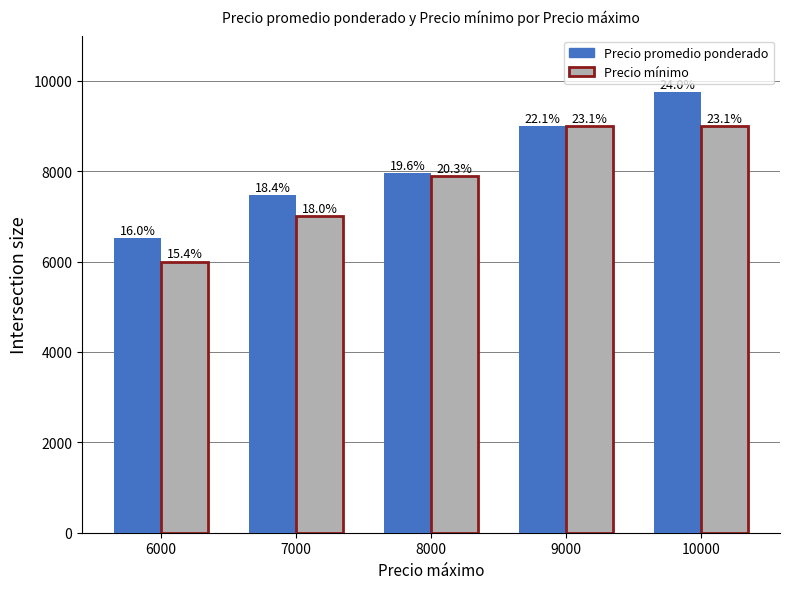

What is the average value of the Precio mínimo series?

7778